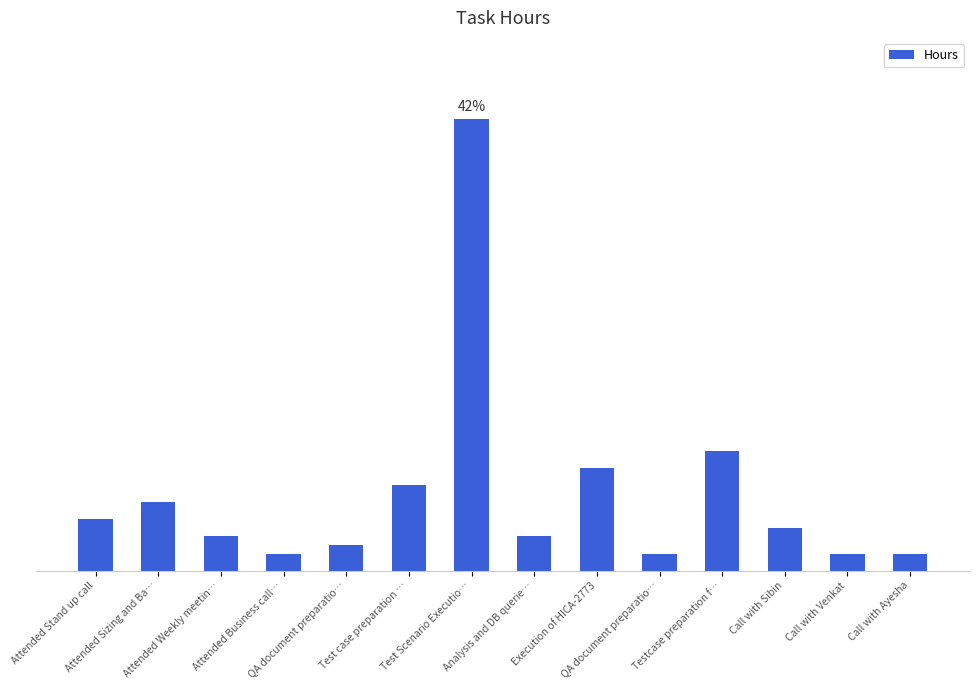

What is the maximum value shown in the chart?

41.7